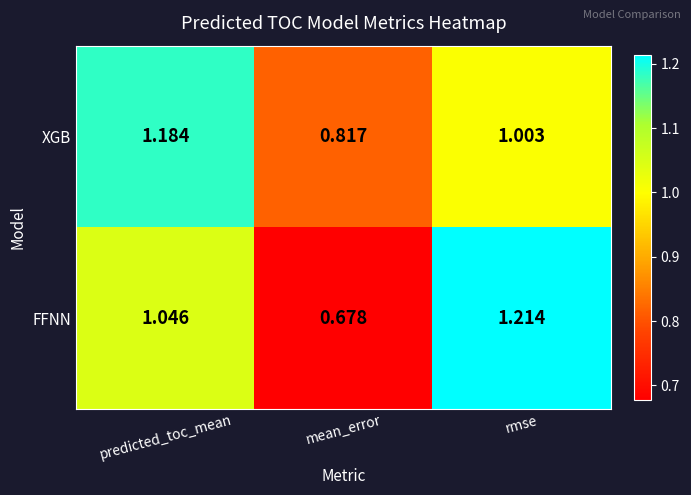

At rmse, list the series in order from largest to smallest.

FFNN, XGB